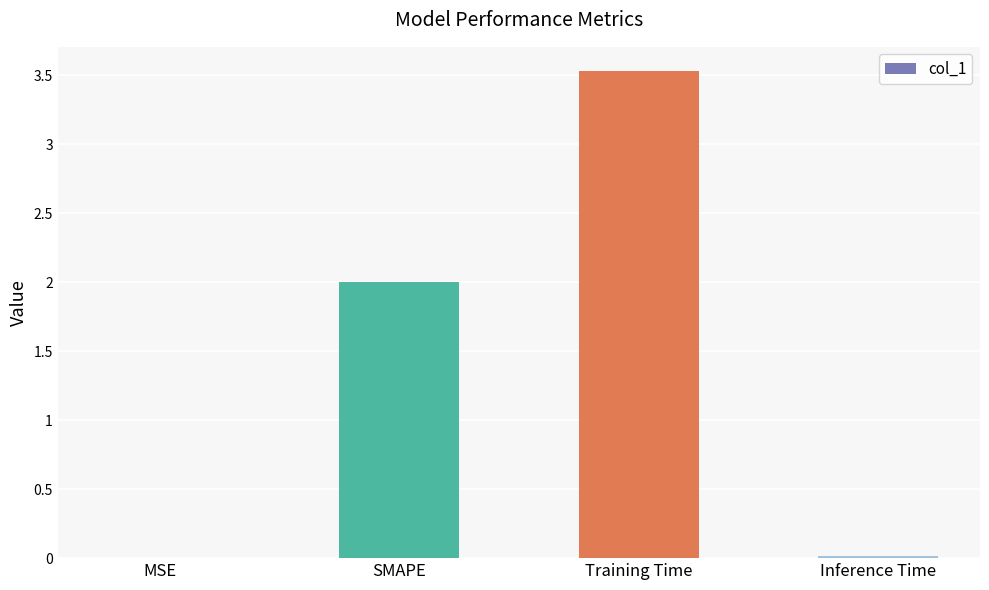

Are the bars horizontal?

No